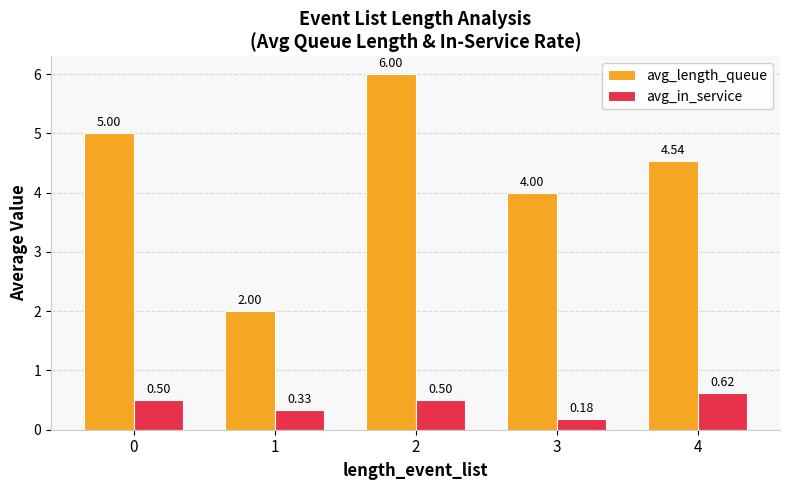

Rank the series by their average value, from highest to lowest.

avg_length_queue, avg_in_service